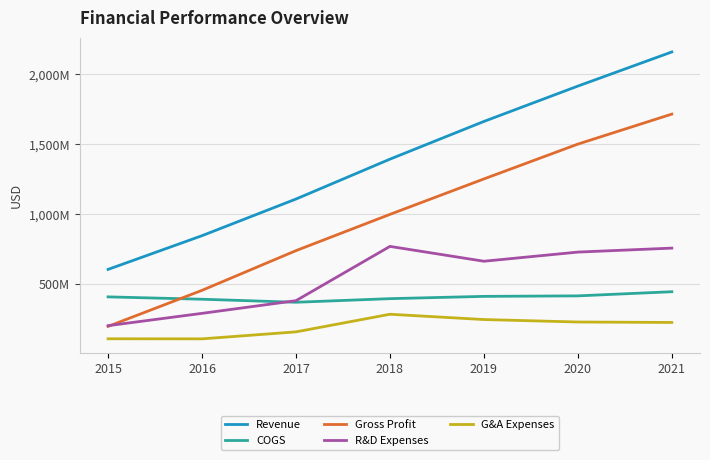

What are all the series names shown in the legend?

Revenue, COGS, Gross Profit, R&D Expenses, G&A Expenses